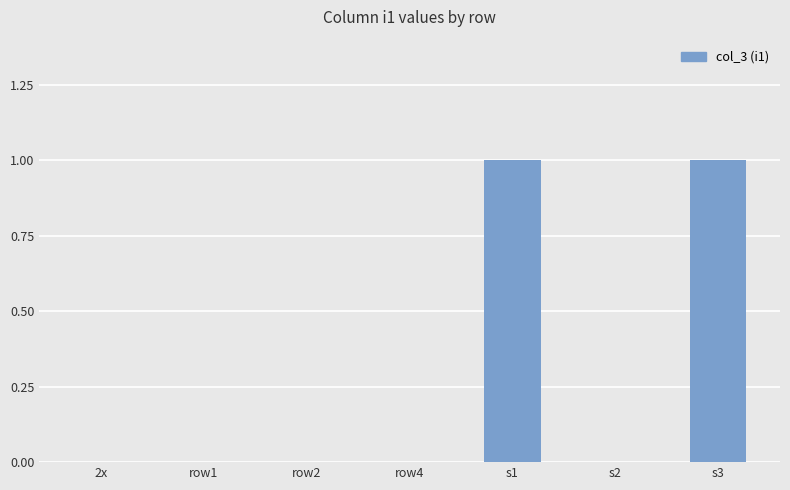

How many data points does each series have?

7